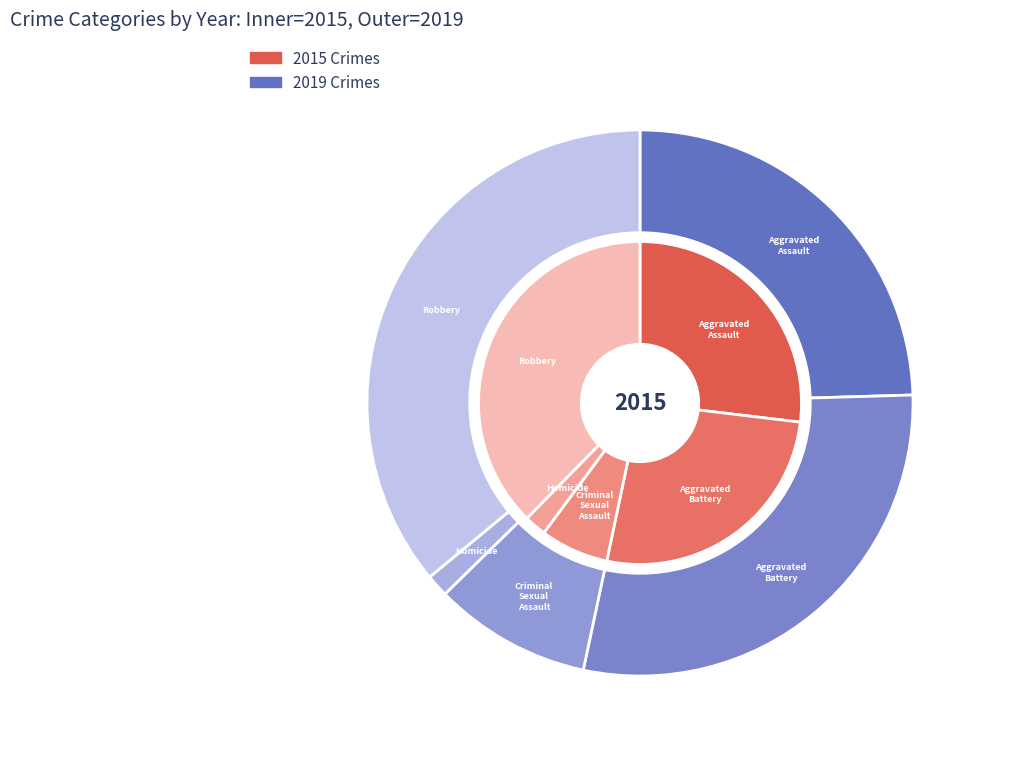

What percentage is the 2 slice, to the nearest percent?

9%